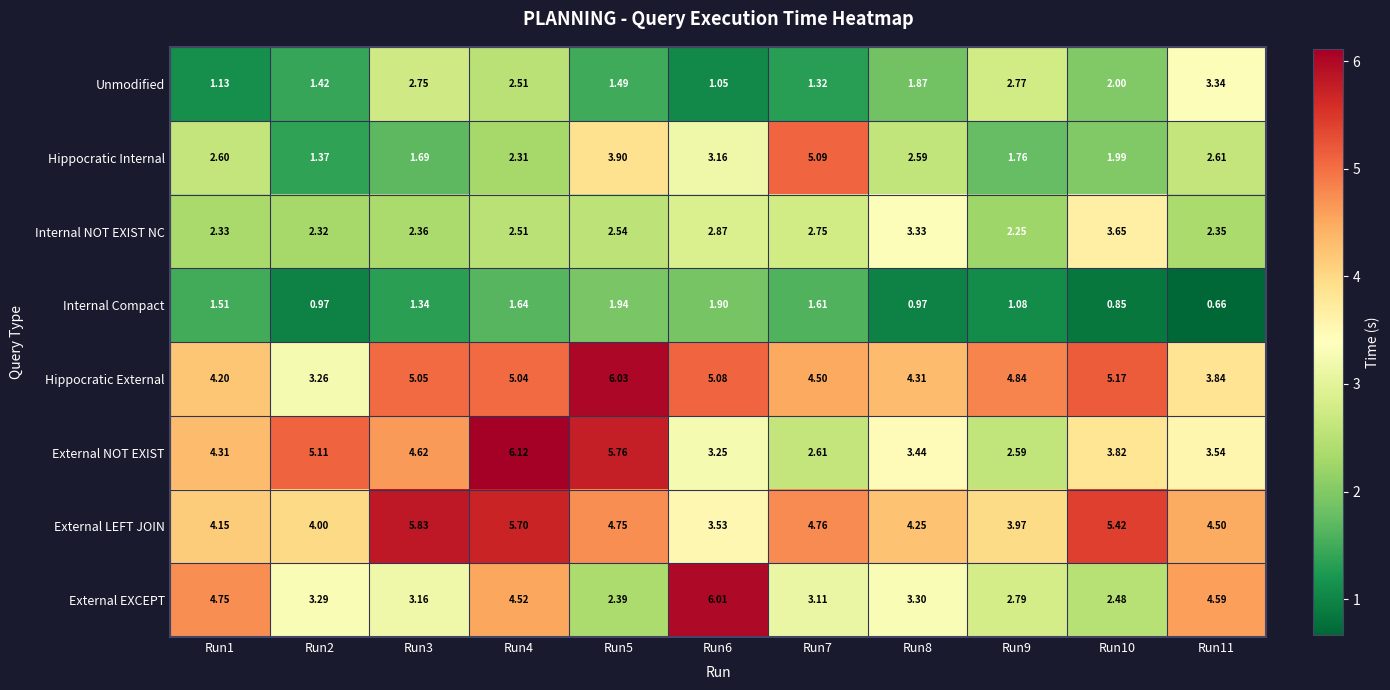

Is the value of Unmodified at Run8 greater than the value of External EXCEPT at Run3?

No